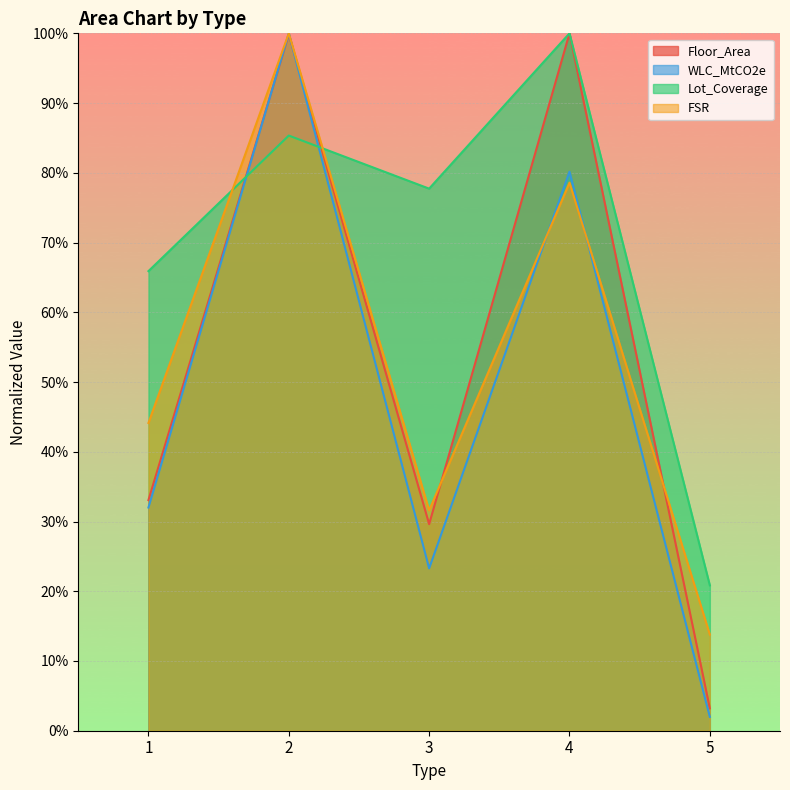

True or false: WLC_MtCO2e has a value of 0.0 at 5.

False